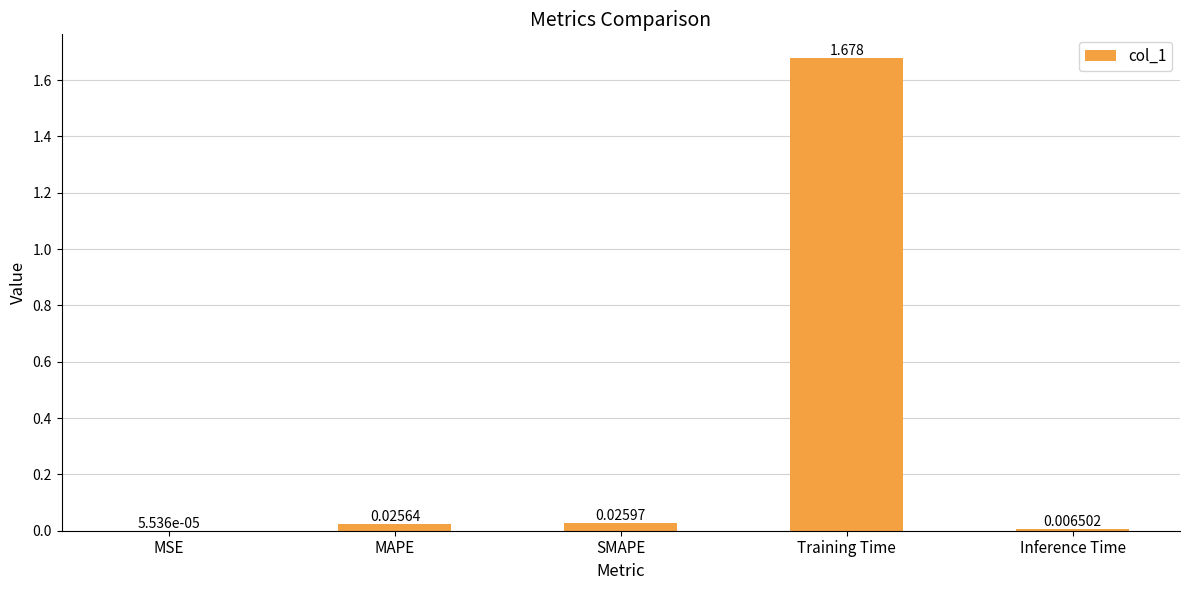

Which has a higher value, MAPE or SMAPE?

SMAPE